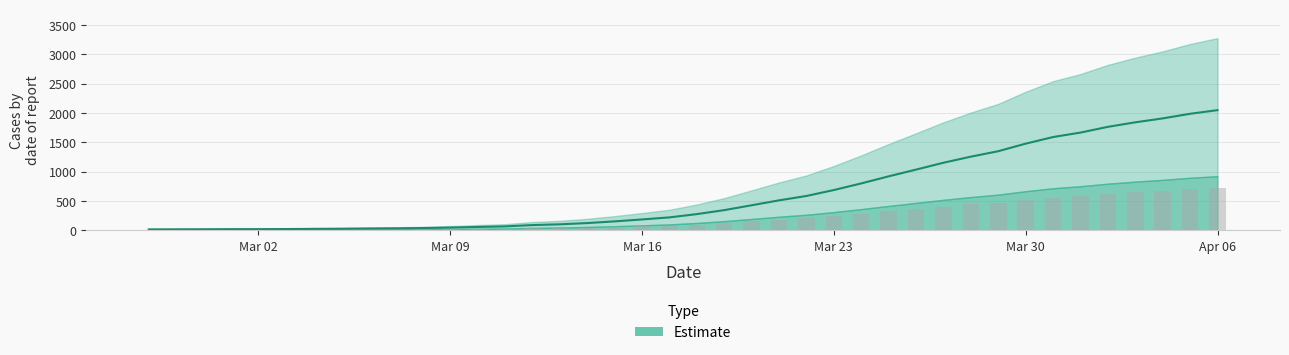

What is the sum of all values?

24864